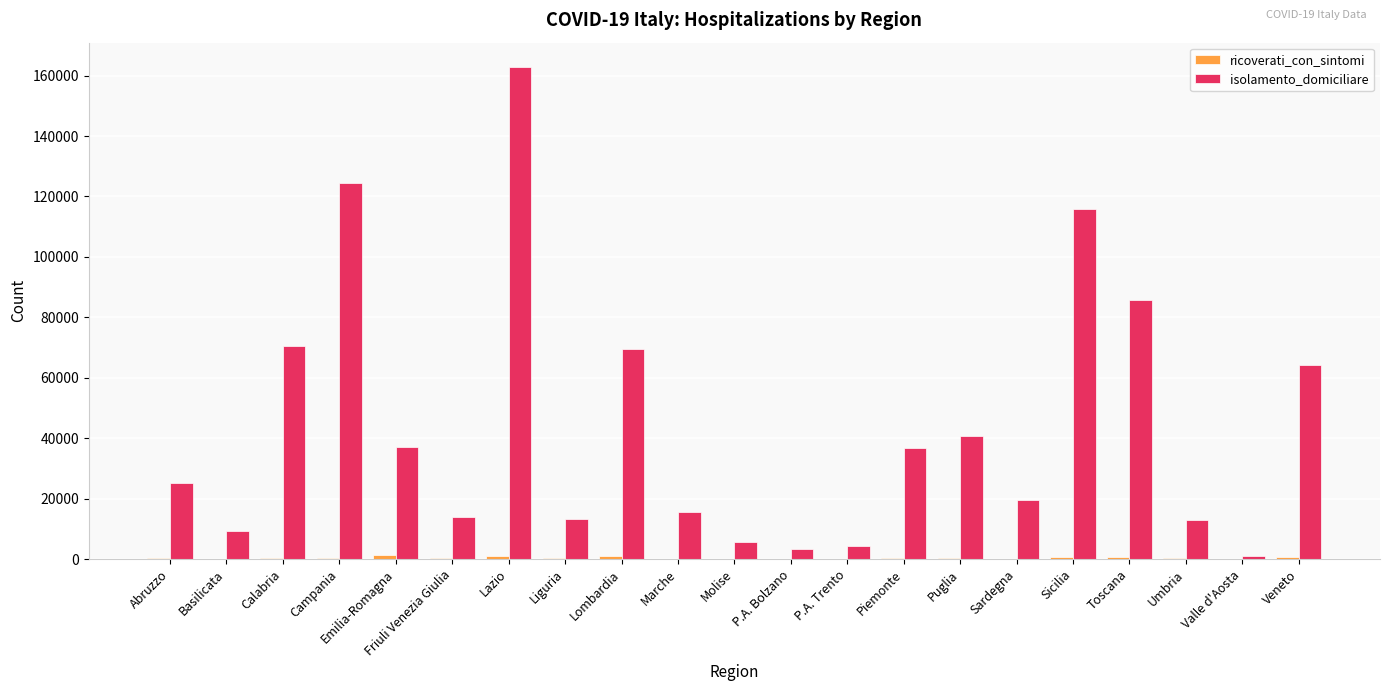

How many data points does each series have?

21